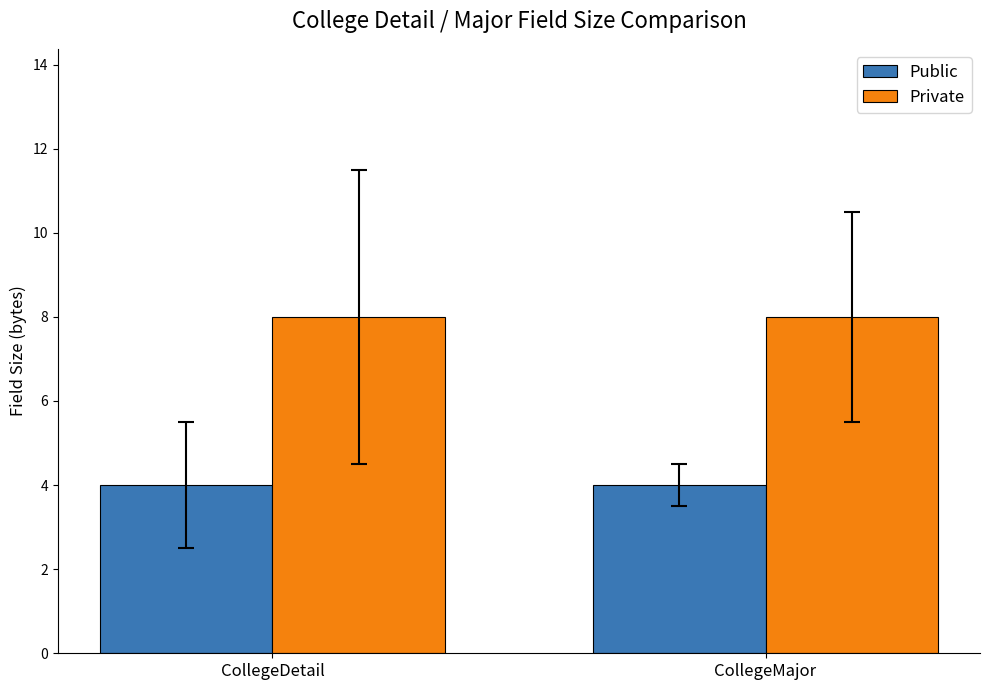

Does the chart contain stacked bars?

No